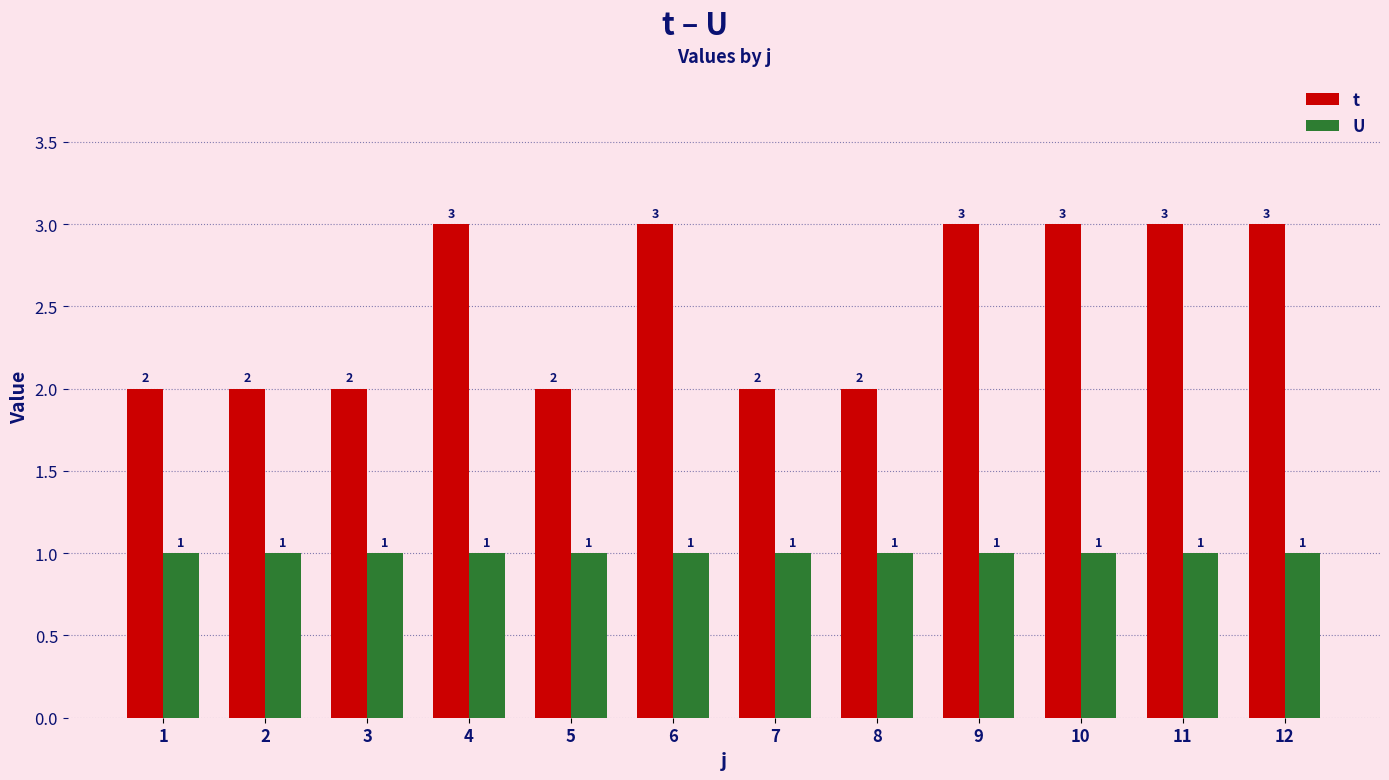

Is it true that U equals 2 at 2?

False